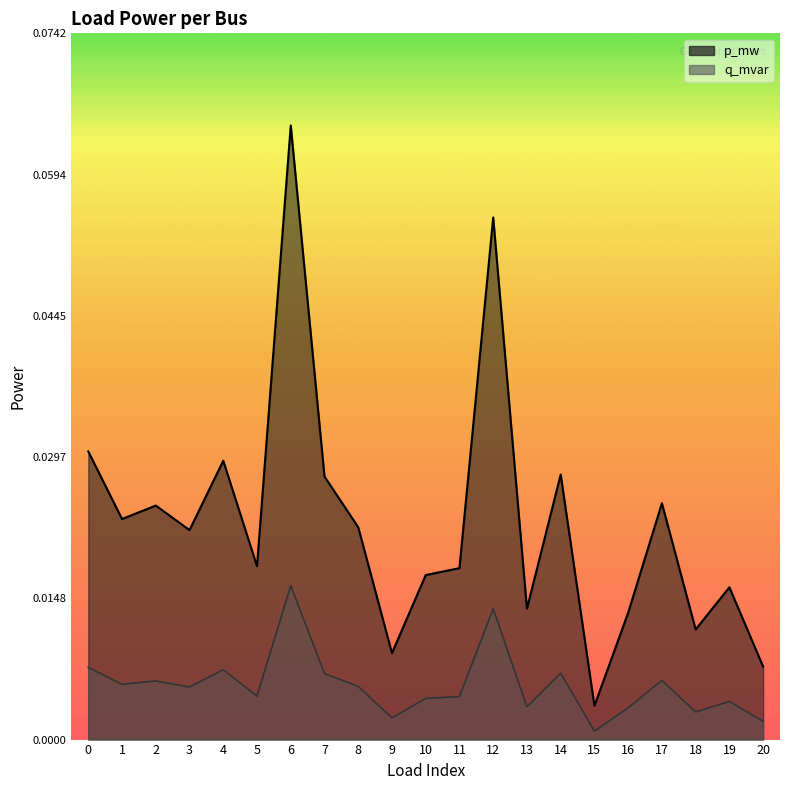

Which series has the largest total across all categories?

p_mw